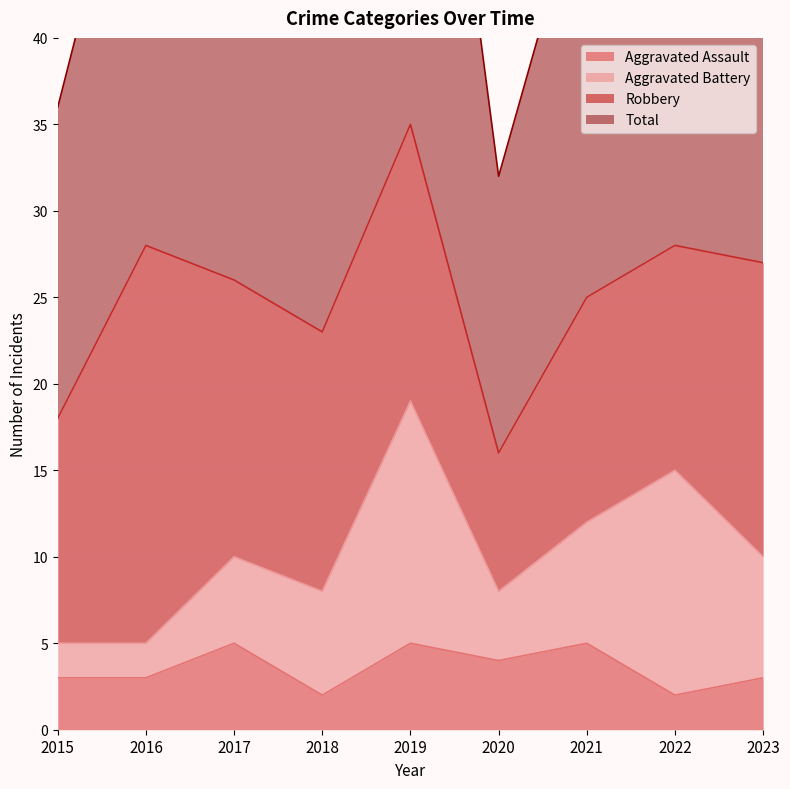

Reading right to left, what are all the values shown in this chart?

Aggravated Assault: 3	2	5	4	5	2	5	3	3
Total: 55	57	50	32	71	47	52	56	36